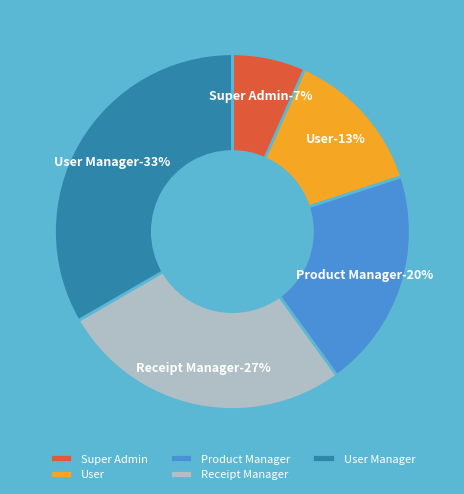

True or false: Product Manager accounts for 20% of the total.

True